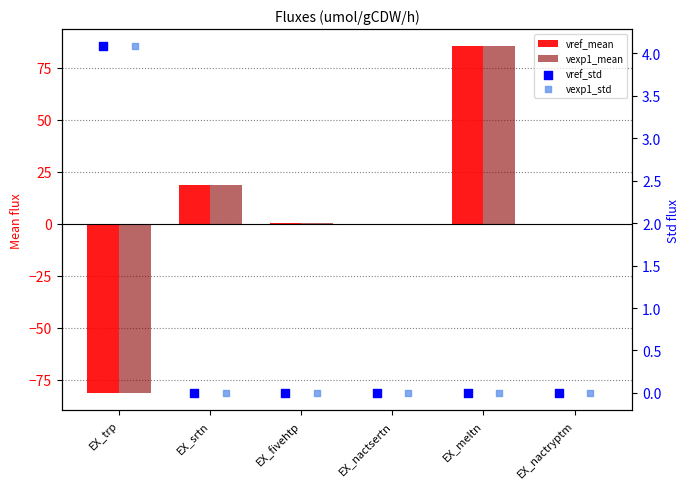

Which series reaches the maximum Y coordinate?

vref_mean